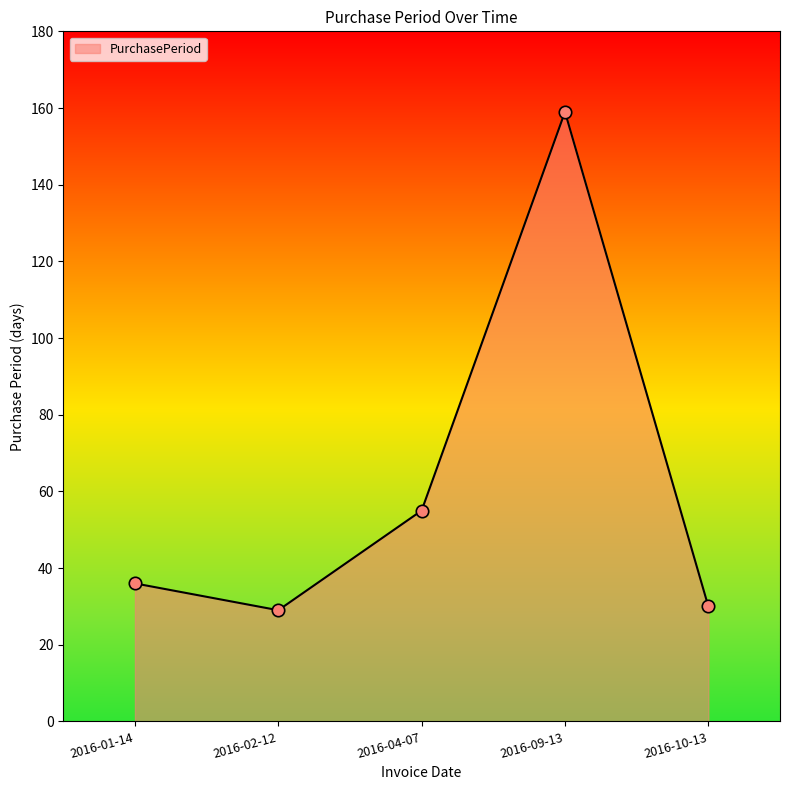

Which has a higher value, 2016-10-13 or 2016-04-07?

2016-04-07